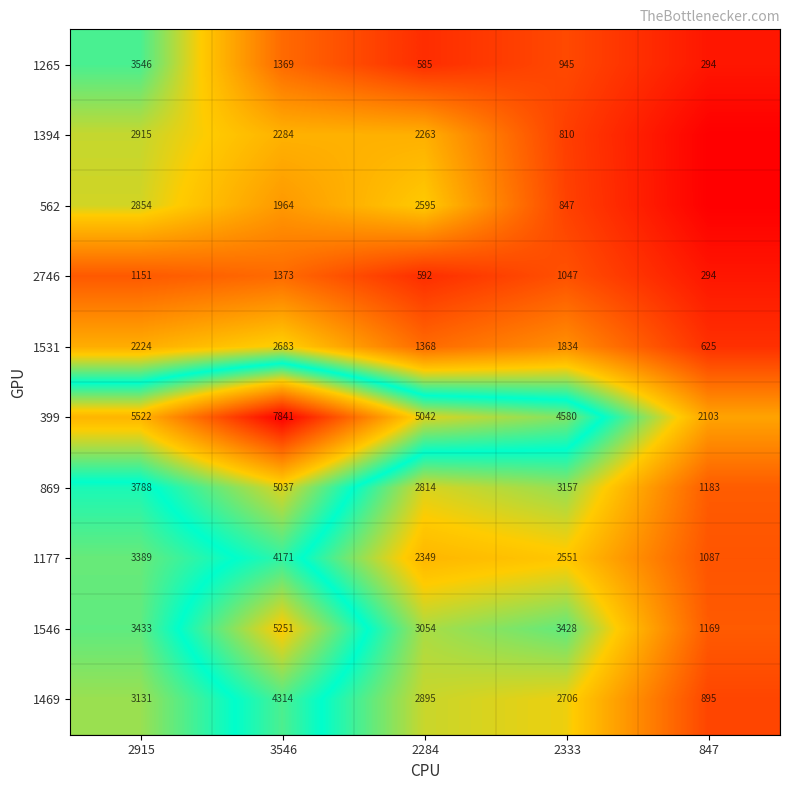

Rank the categories by 1546 value from lowest to highest.

847, 2284, 2333, 2915, 3546